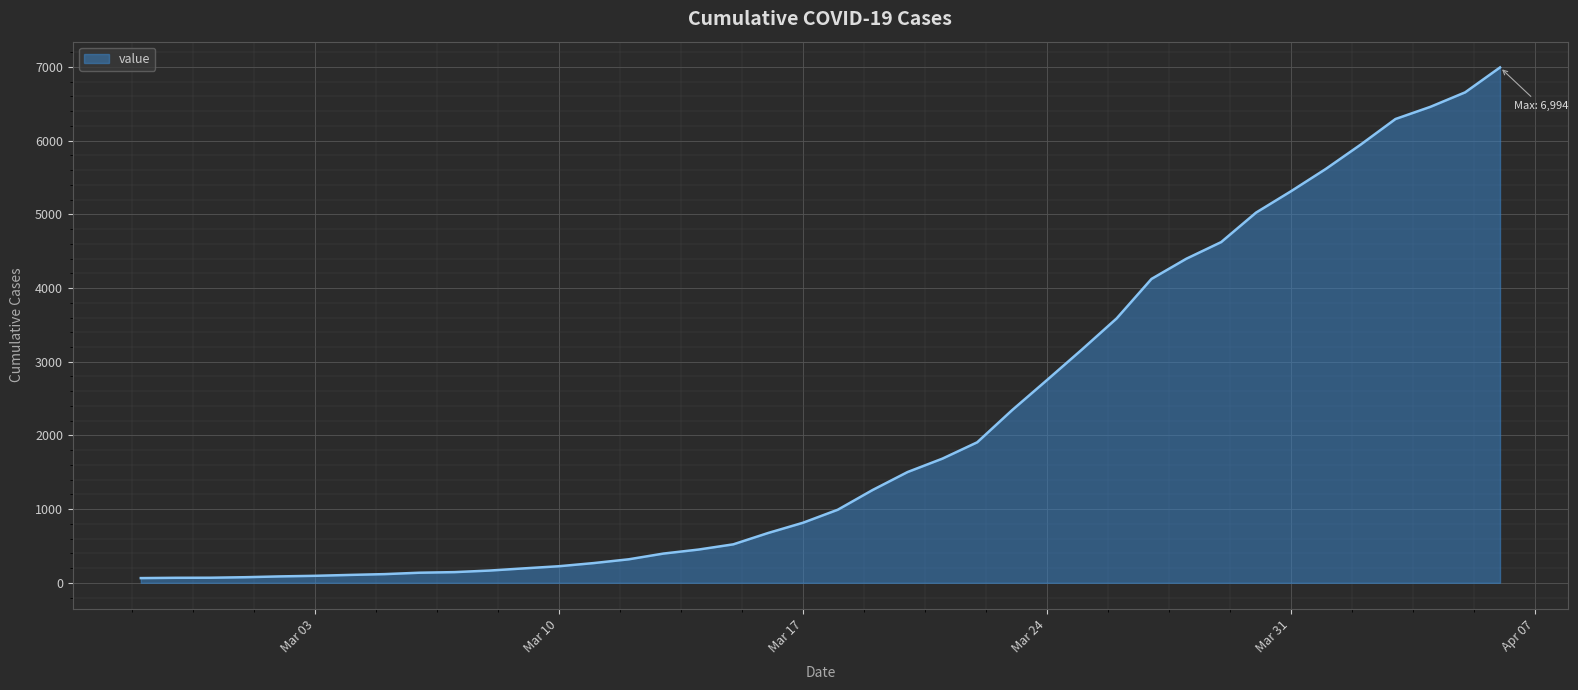

What is the smallest value displayed?

64